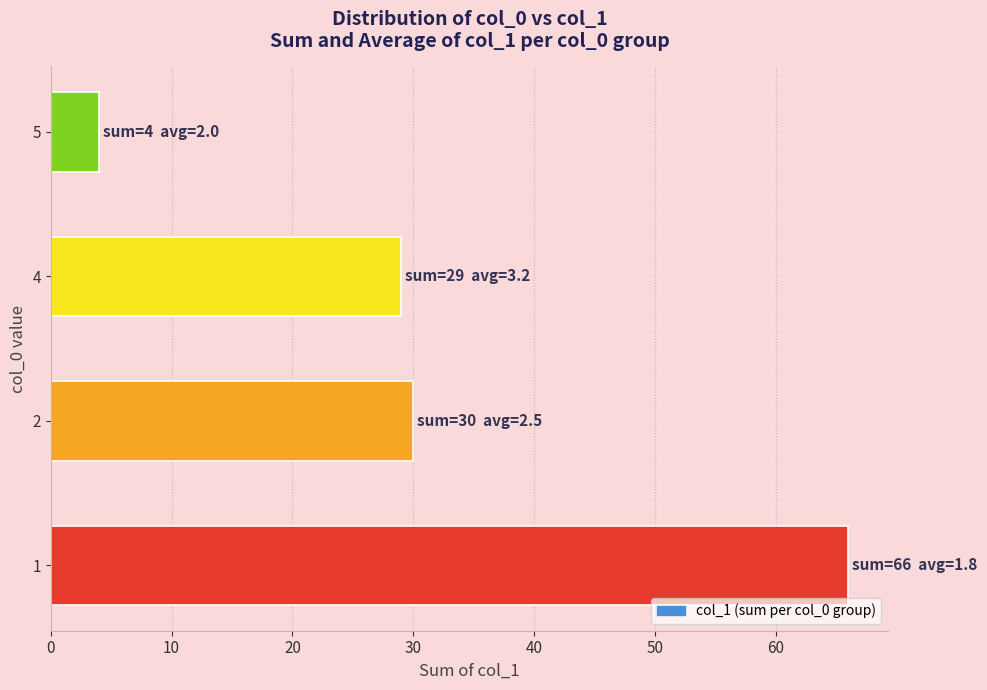

How many data points does each series have?

4